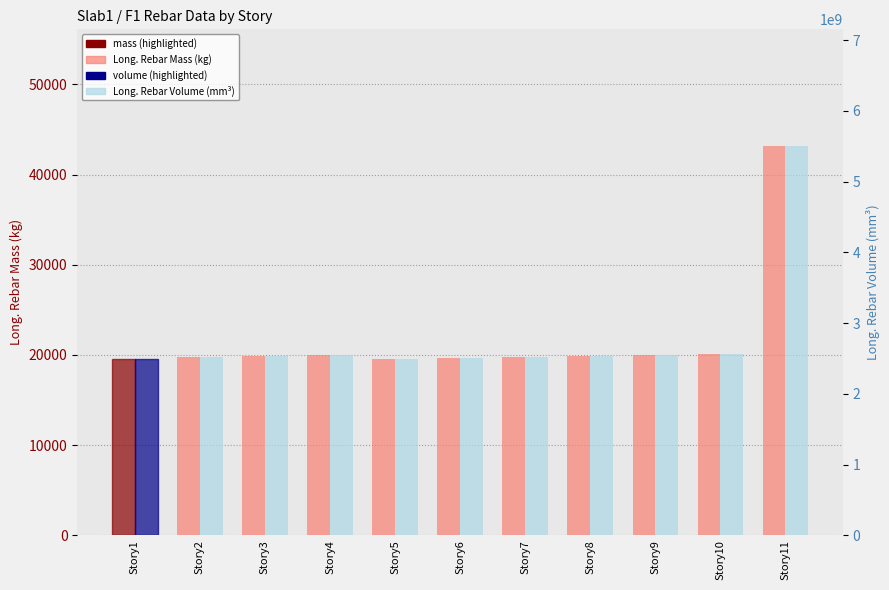

At which label does Long. Rebar Volume (mm³) first exceed 2536079025?

Story3